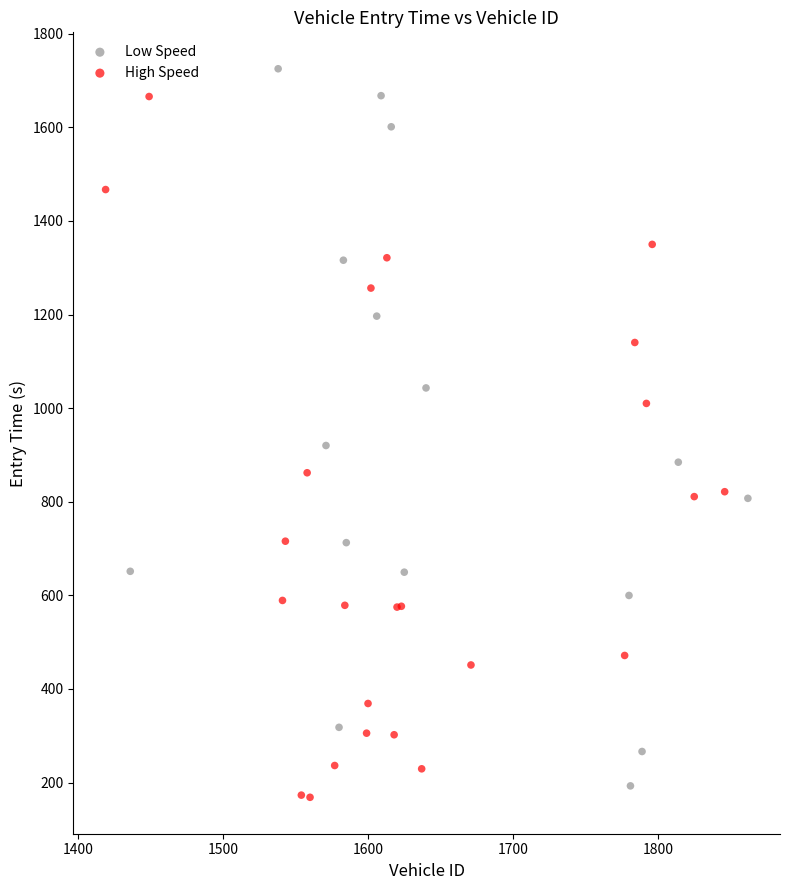

What are all the series names shown in the legend?

Low Speed, High Speed